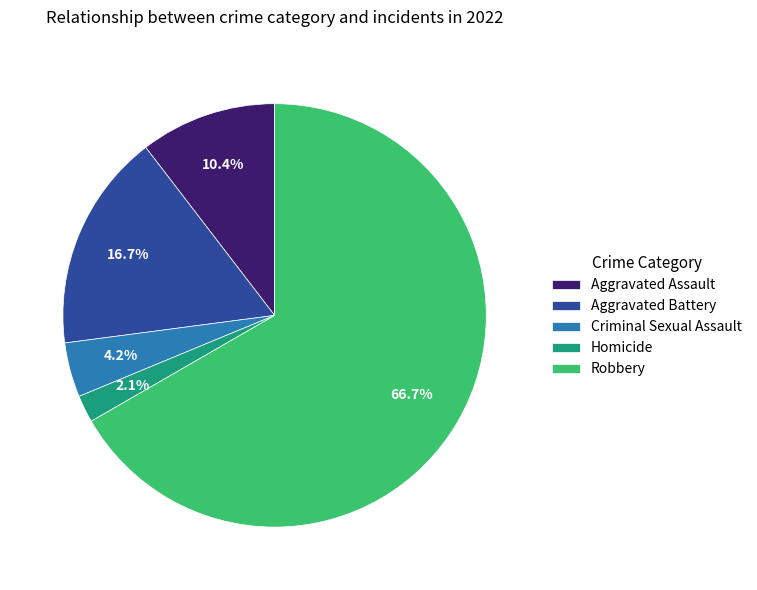

How many segments does this pie chart have?

5